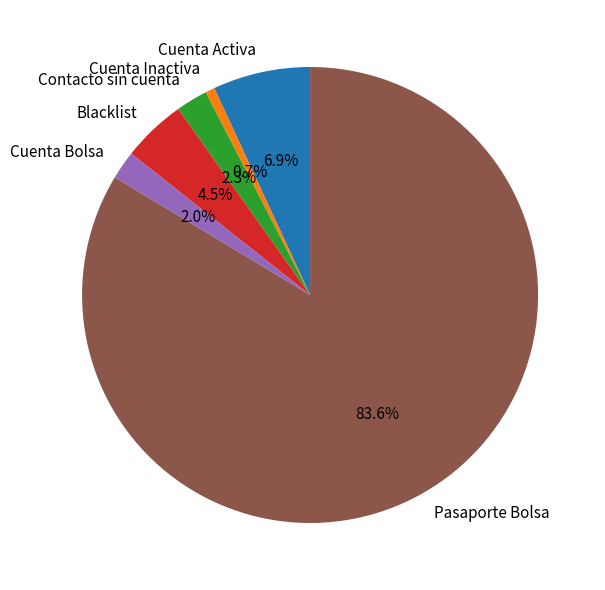

To the nearest percent, what is the combined percentage of Cuenta Inactiva and Contacto sin cuenta?

3%